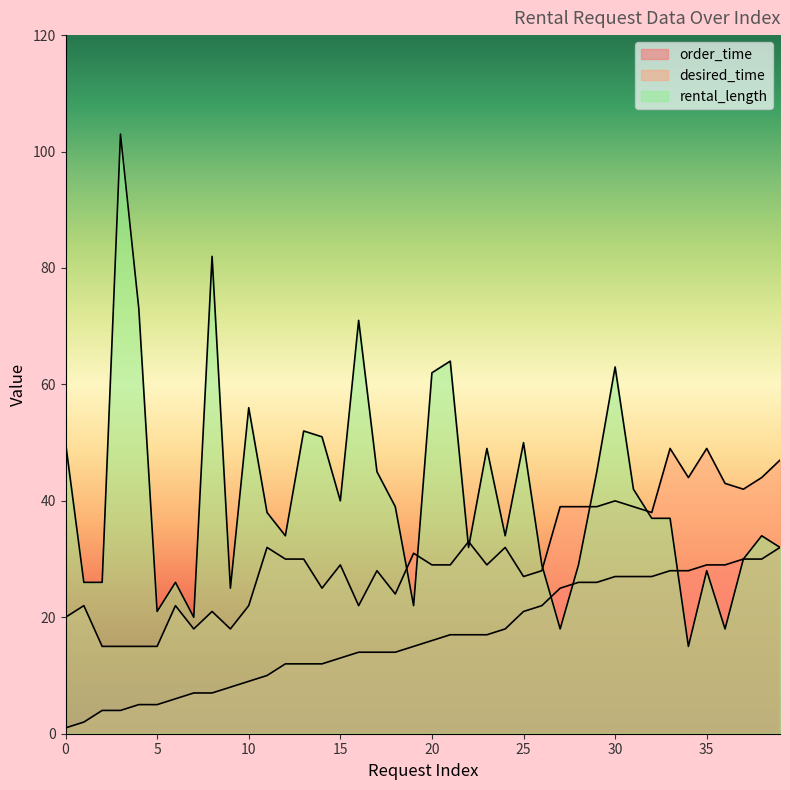

How many lines are shown in the chart?

3